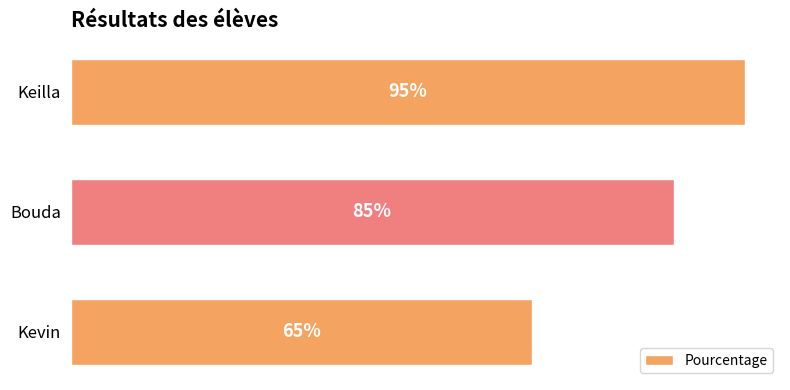

Does the chart contain any negative values?

No